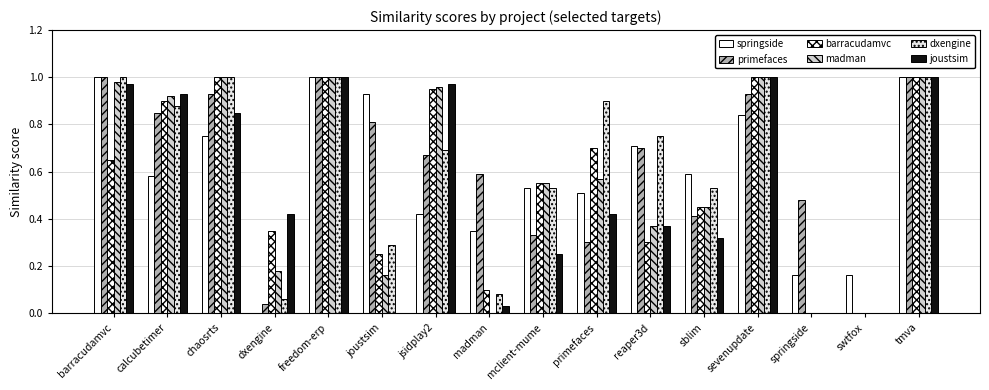

What is the sum of all dxengine values?

9.7